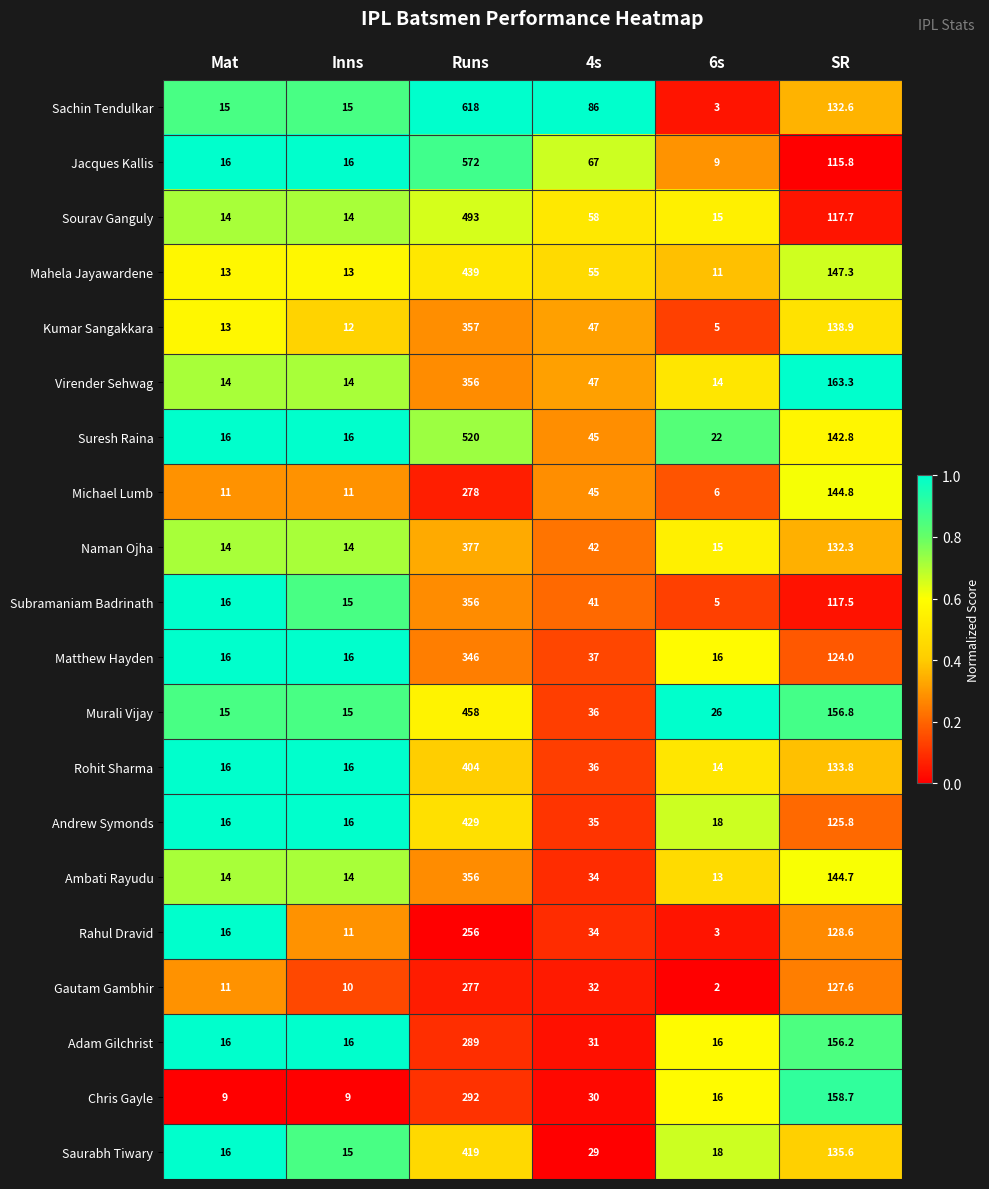

Which series changed the most between 4s and SR?

Chris Gayle